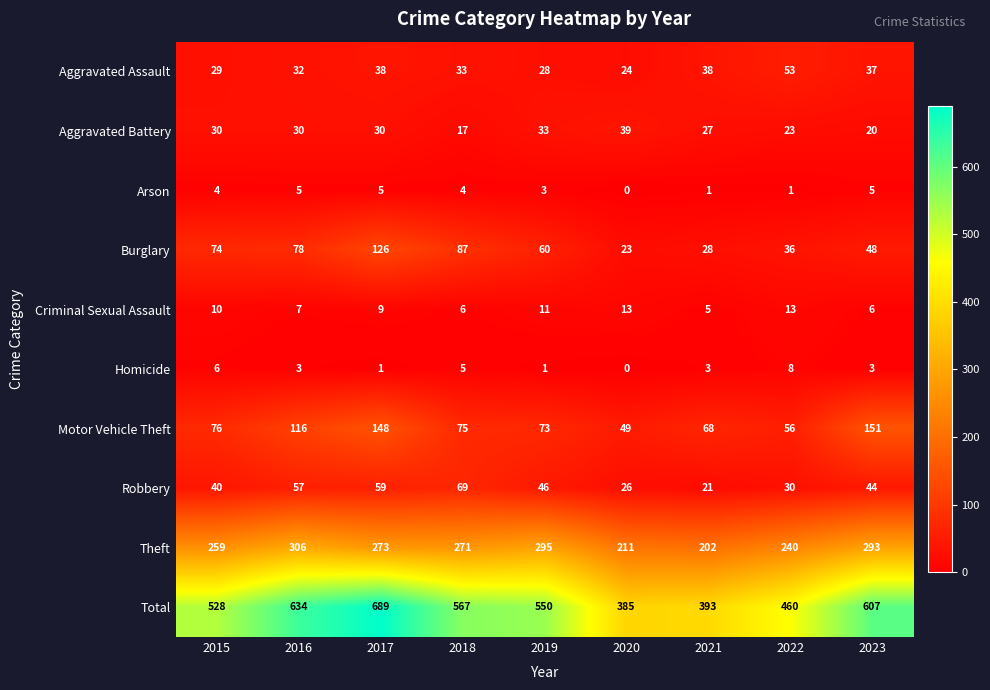

The value of Robbery at 2022 is 30. True or false?

True